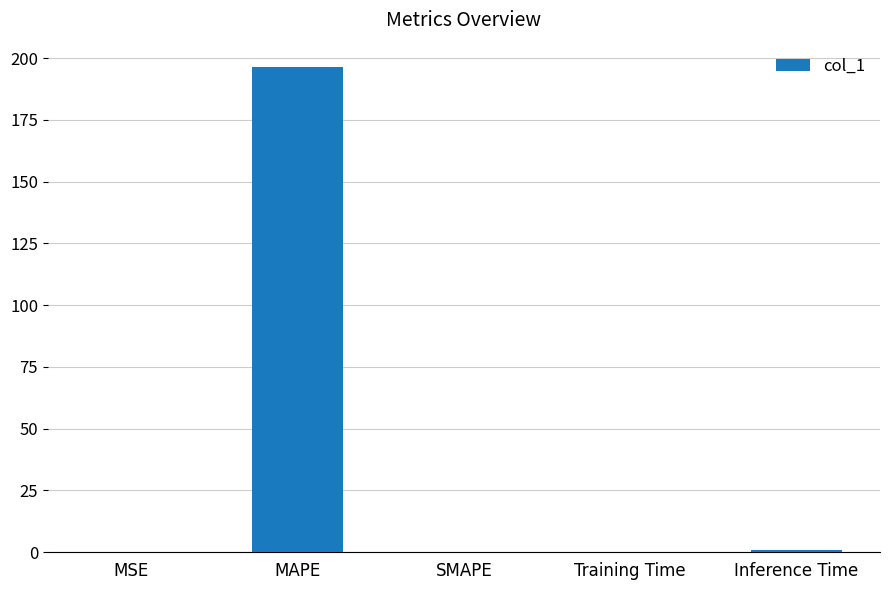

What is the sum of all values?

197.6